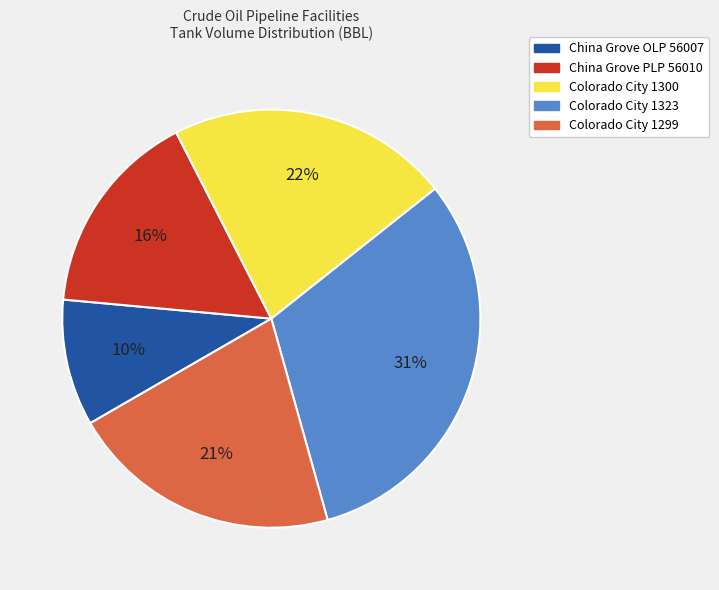

Count the number of slices in the pie.

5